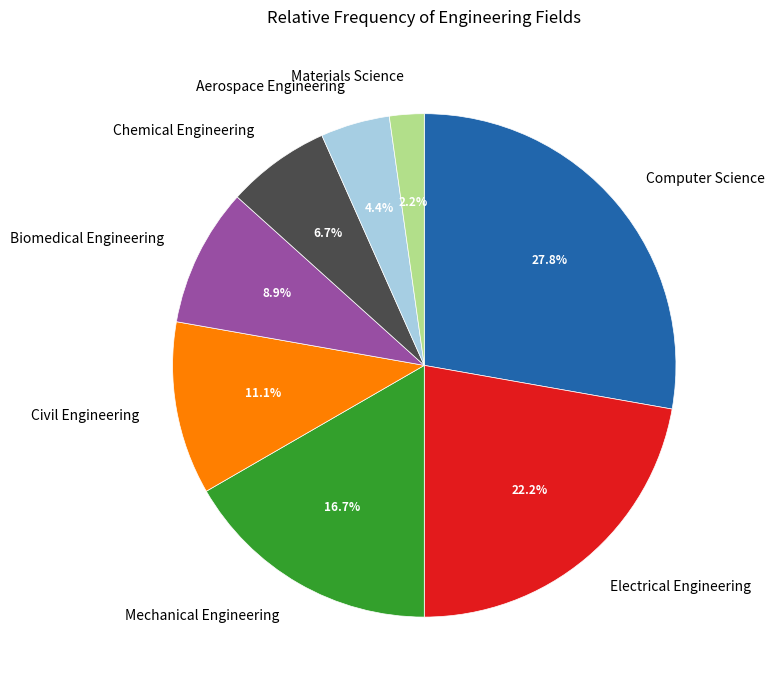

Does any single category account for the majority?

No